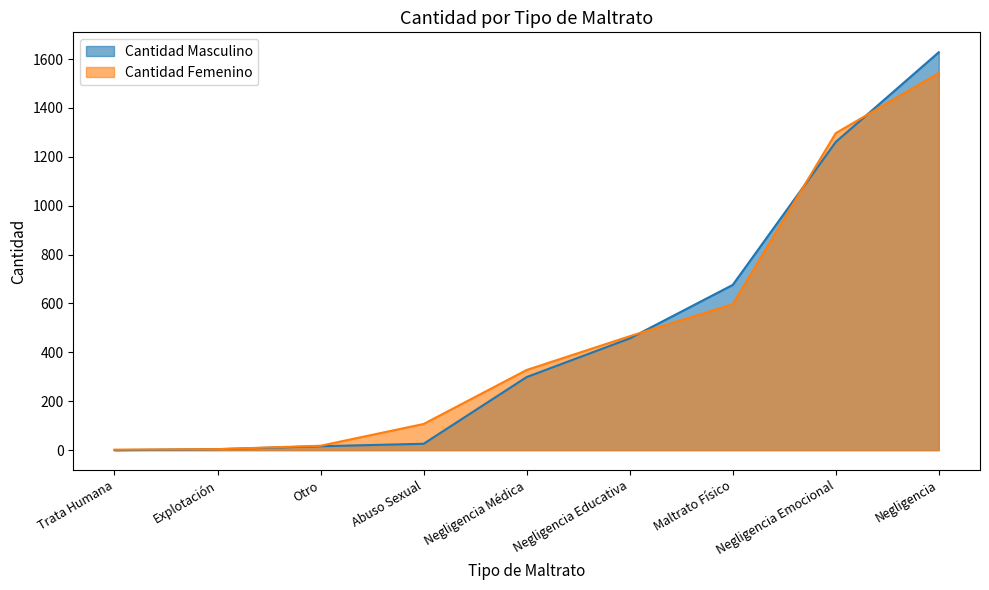

What is the sum of the Cantidad Femenino values at Negligencia Emocional and Explotación?

1301